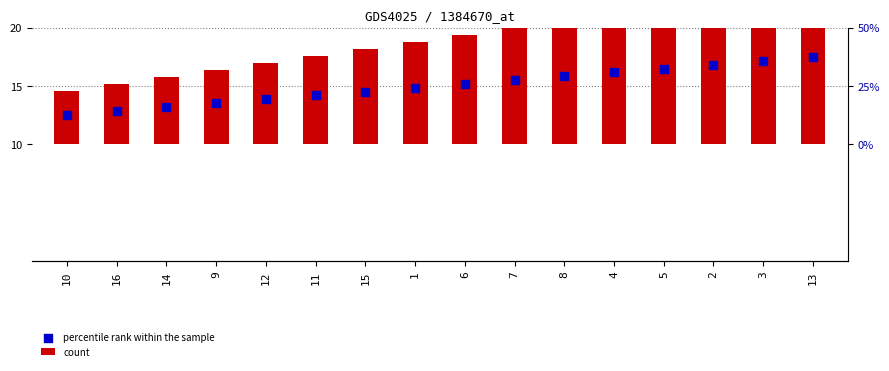

At which category is the sum across all series the highest?

13